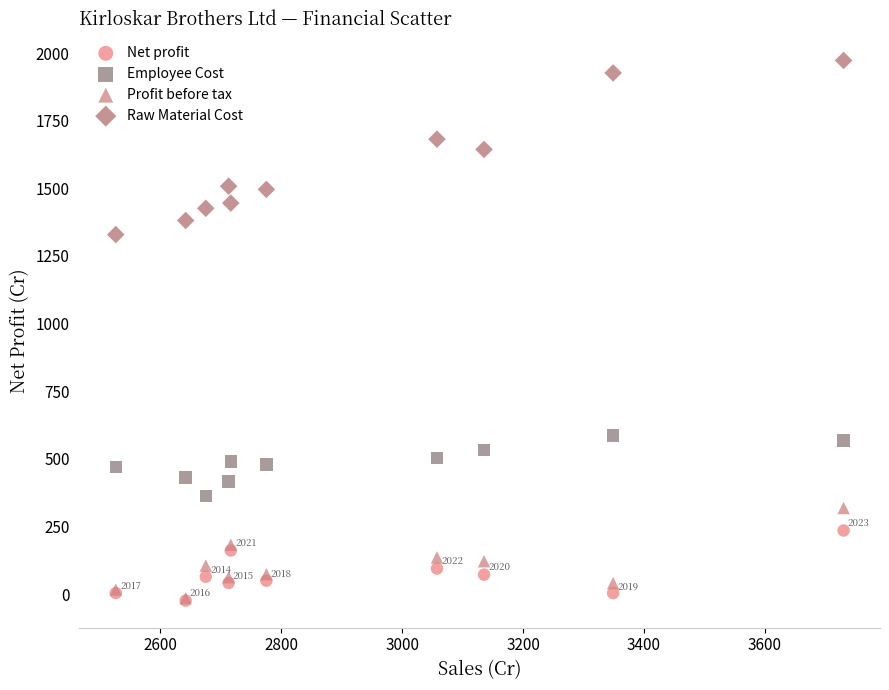

Across all series, what Y value is closest to 974?

1328.8